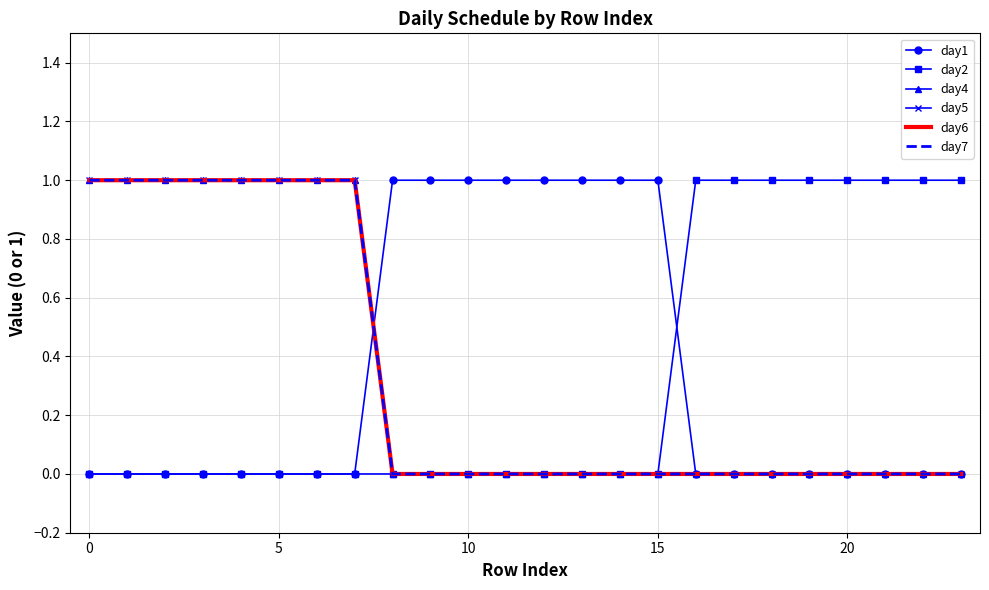

What is the value of the day6 point at the 7th from the left?

1